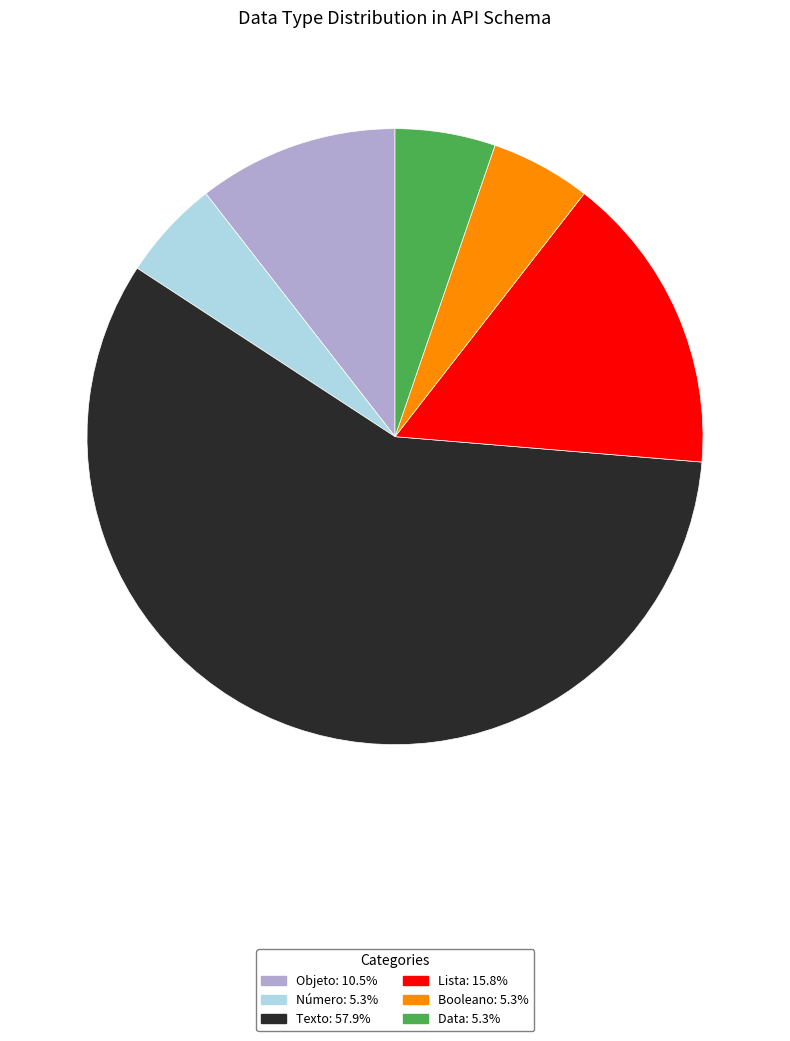

Is there any slice that represents more than half of the pie?

Yes